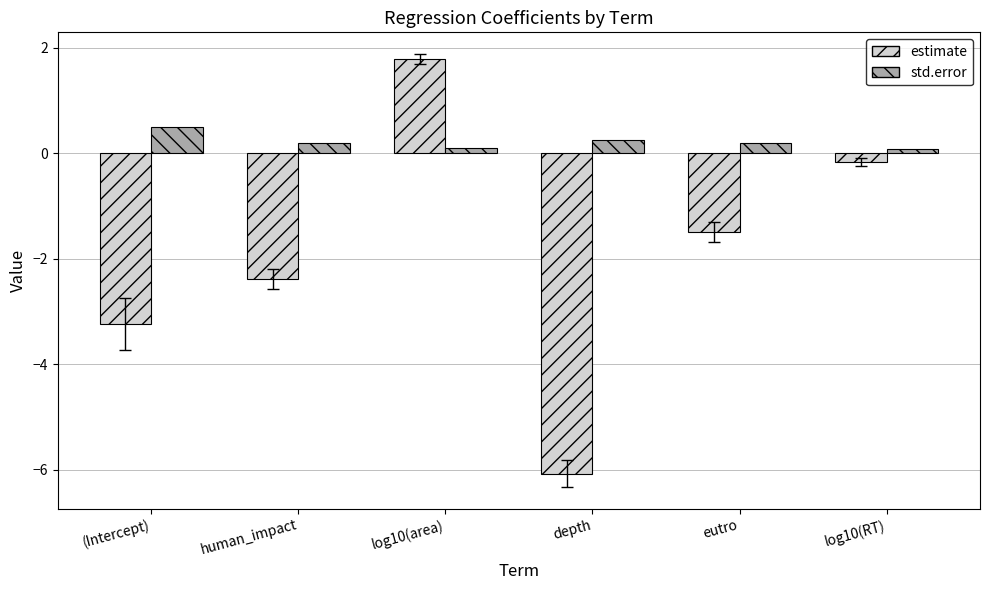

What is the difference between the maximum and minimum values in the std.error series?

0.4